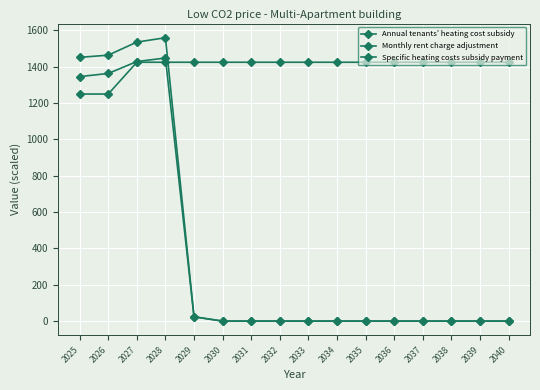

What is the difference between the highest and lowest values at 2025?

202.0